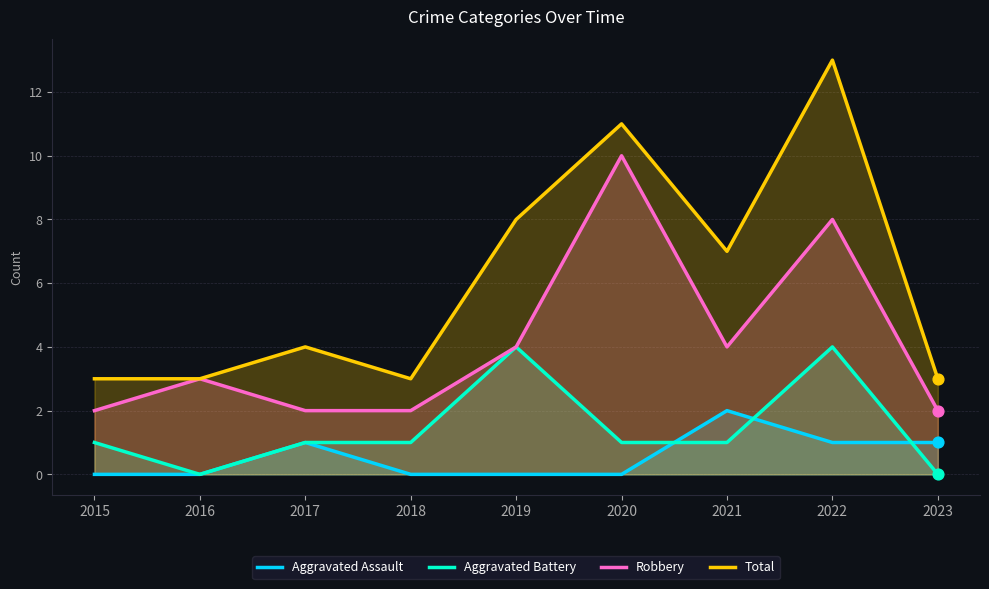

At how many categories does at least one series exceed 1?

9